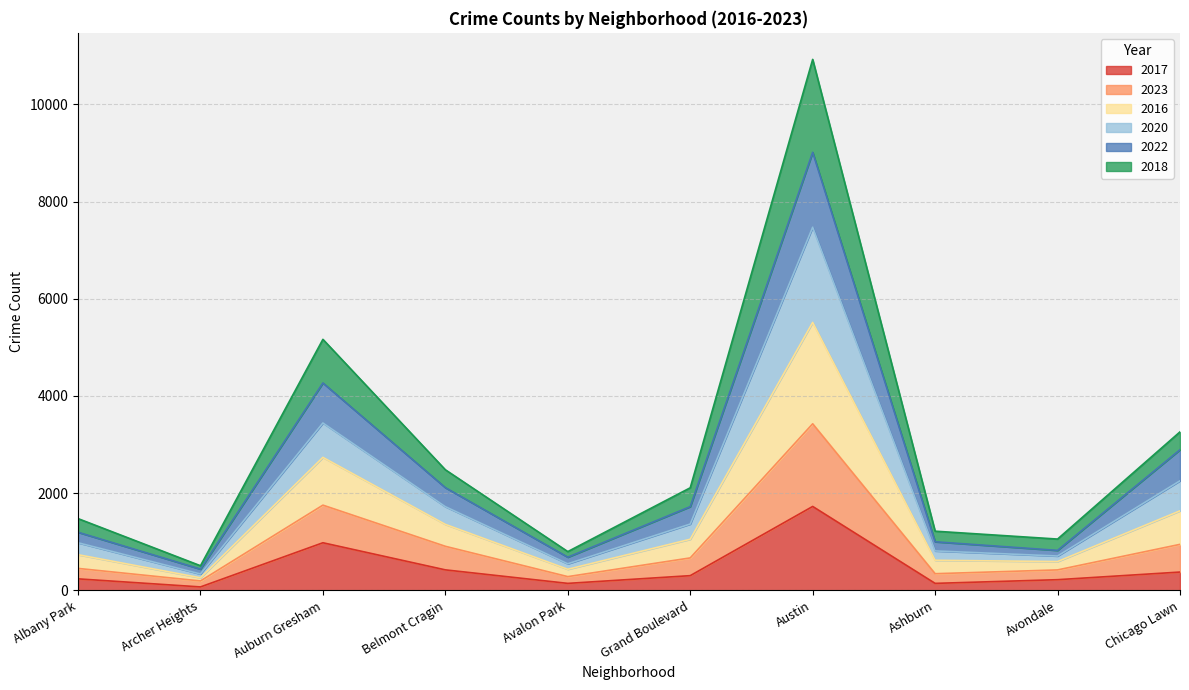

How many lines are shown in the chart?

6